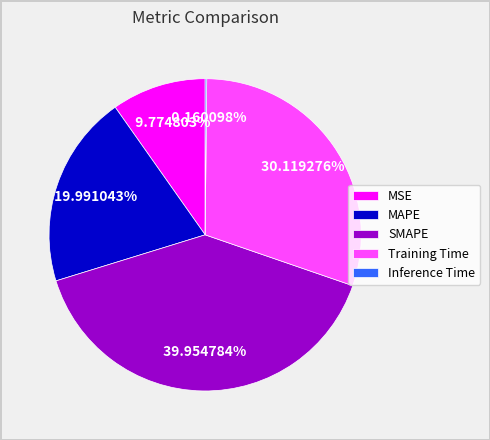

To the nearest percent, what portion does Training Time represent?

30%